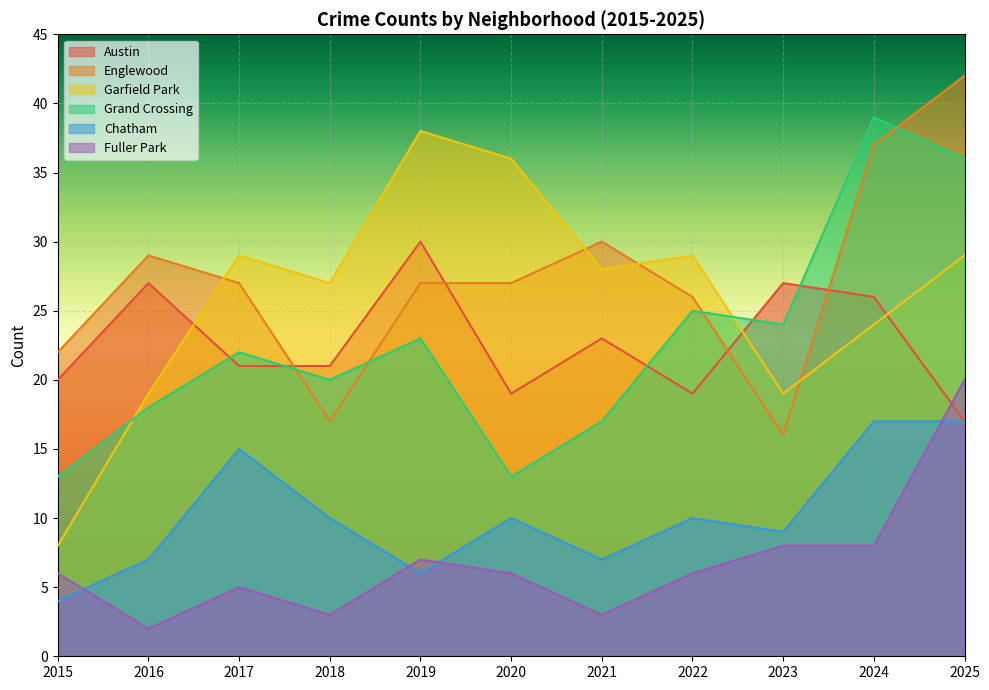

Reading left to right, transcribe all the data shown in this chart.

Austin: 2015=20	2016=27	2017=21	2018=21	2019=30	2020=19	2021=23	2022=19	2023=27	2024=26	2025=17
Englewood: 2015=22	2016=29	2017=27	2018=17	2019=27	2020=27	2021=30	2022=26	2023=16	2024=37	2025=42
Garfield Park: 2015=8	2016=19	2017=29	2018=27	2019=38	2020=36	2021=28	2022=29	2023=19	2024=24	2025=29
Grand Crossing: 2015=13	2016=18	2017=22	2018=20	2019=23	2020=13	2021=17	2022=25	2023=24	2024=39	2025=36
Chatham: 2015=4	2016=7	2017=15	2018=10	2019=6	2020=10	2021=7	2022=10	2023=9	2024=17	2025=17
Fuller Park: 2015=6	2016=2	2017=5	2018=3	2019=7	2020=6	2021=3	2022=6	2023=8	2024=8	2025=20